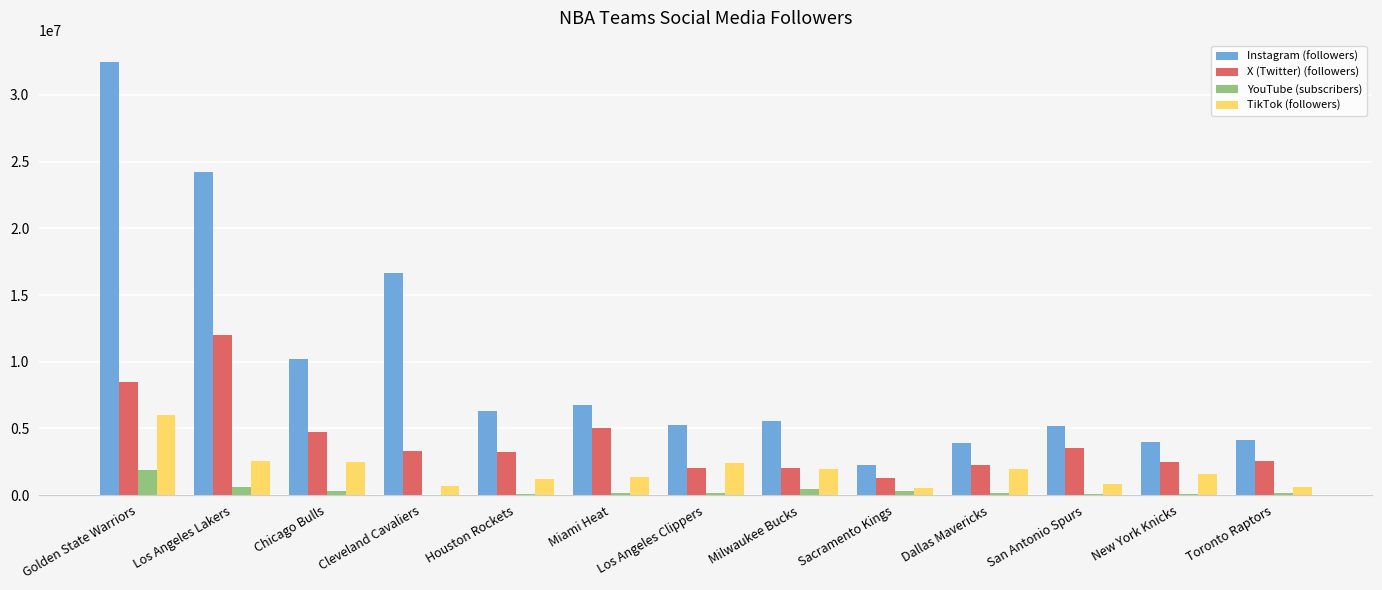

How many distinct data groups are displayed?

4